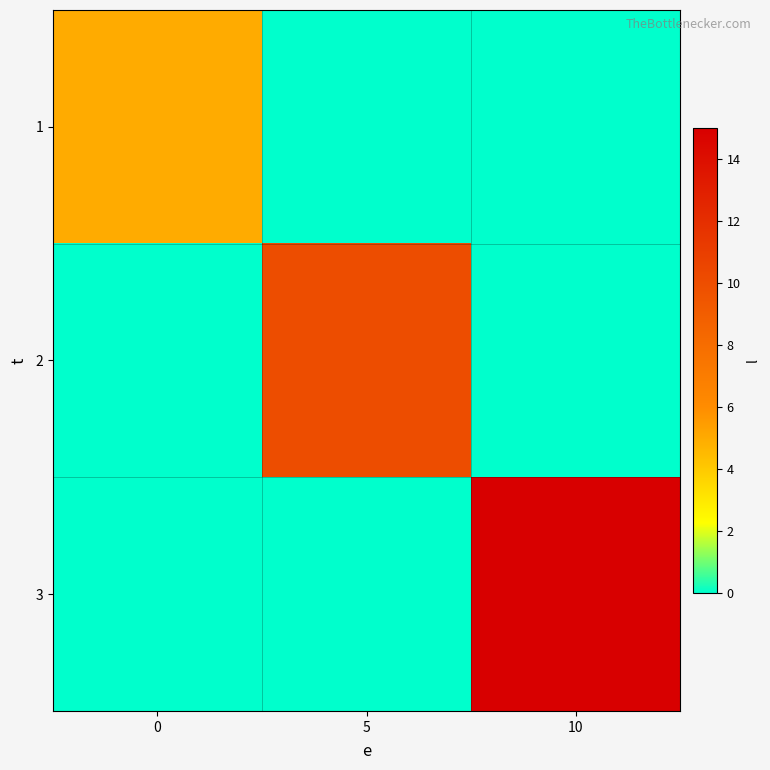

How many distinct data groups are displayed?

3